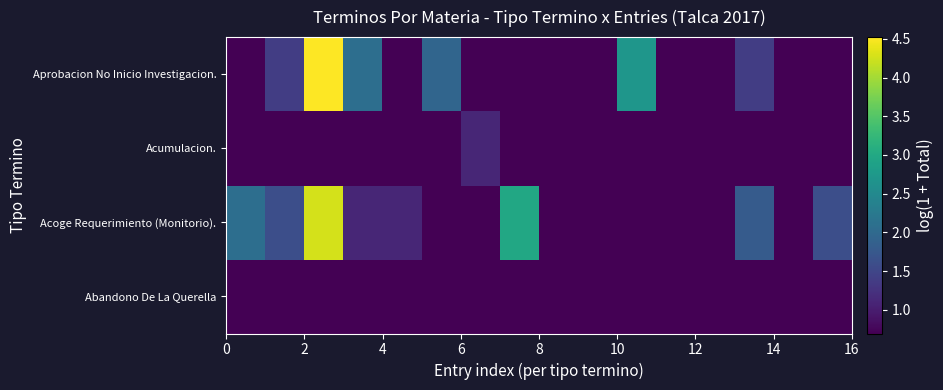

How many distinct data groups are displayed?

4